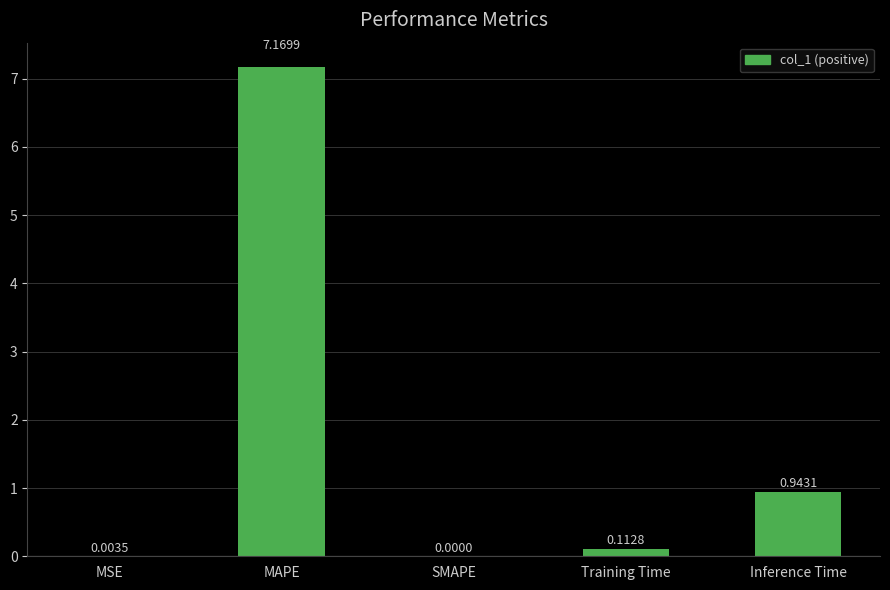

Which category has the highest value across all series?

MAPE